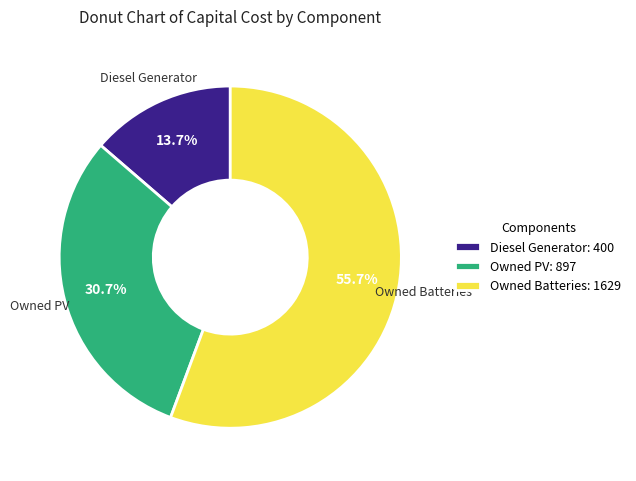

True or false: Owned PV accounts for 31% of the total.

True